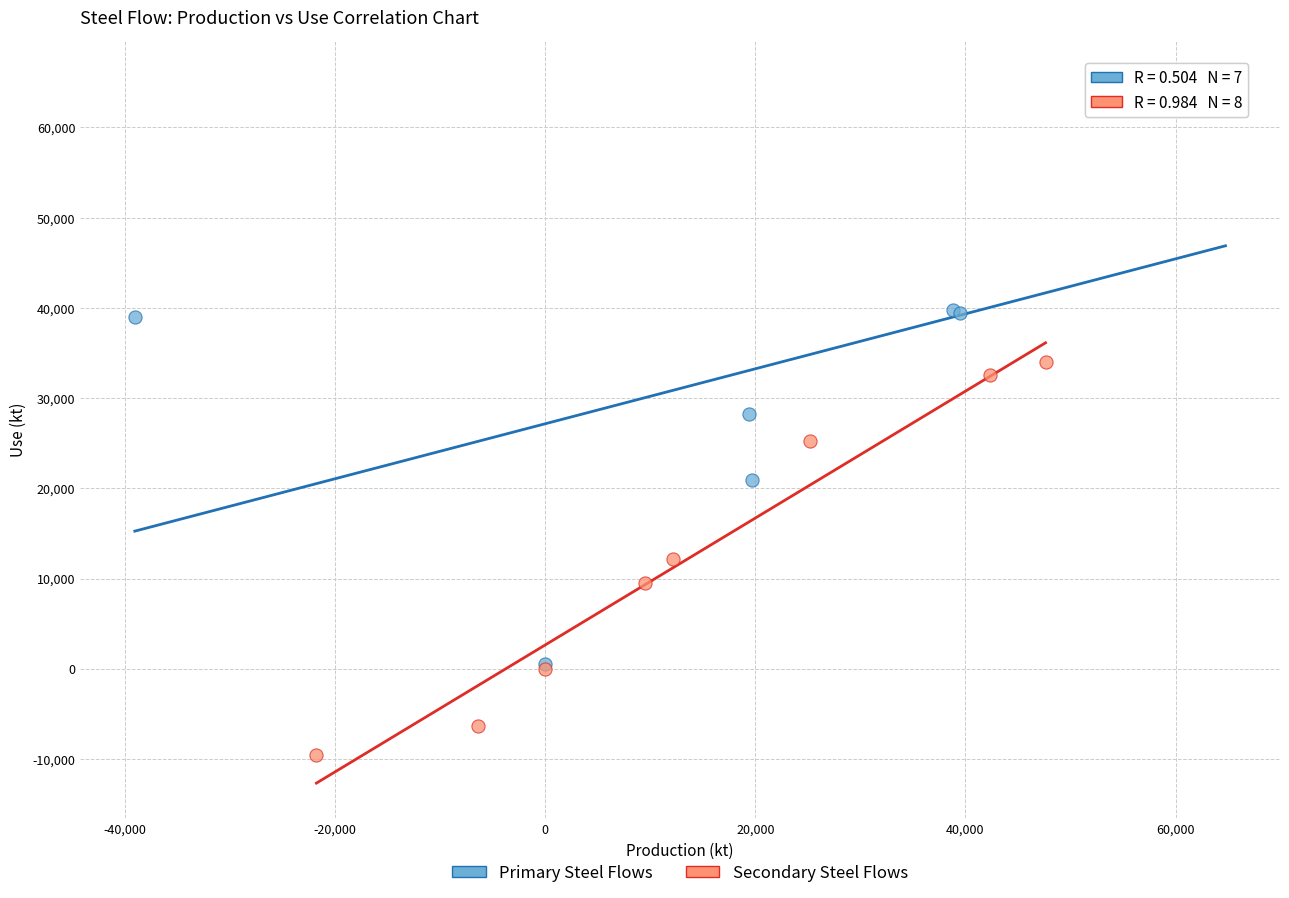

Which series has the largest Y range (max minus min)?

Primary Steel Flows